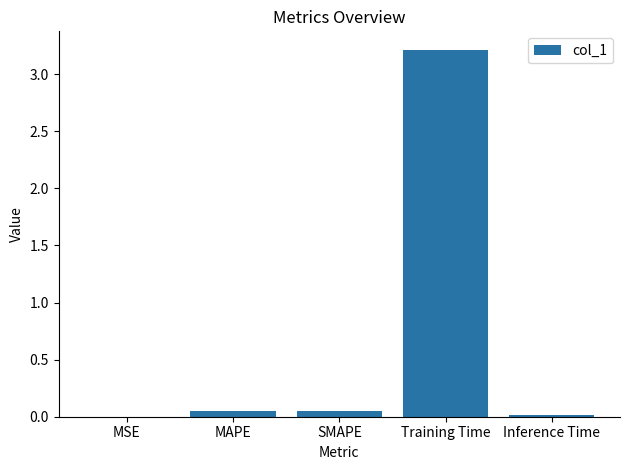

Which category has the highest value across all series?

Training Time